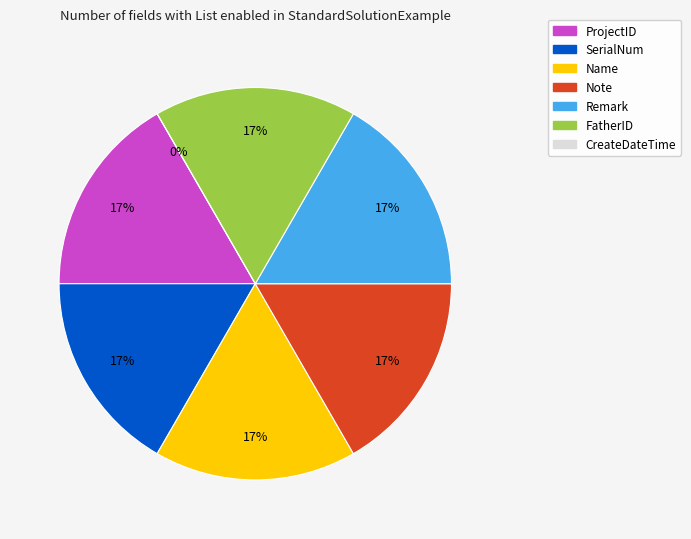

Which has a higher value, Note or Remark?

Note